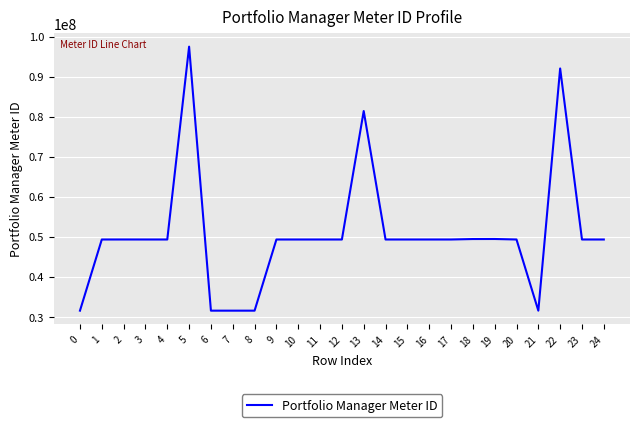

Count the number of categories in the chart.

25